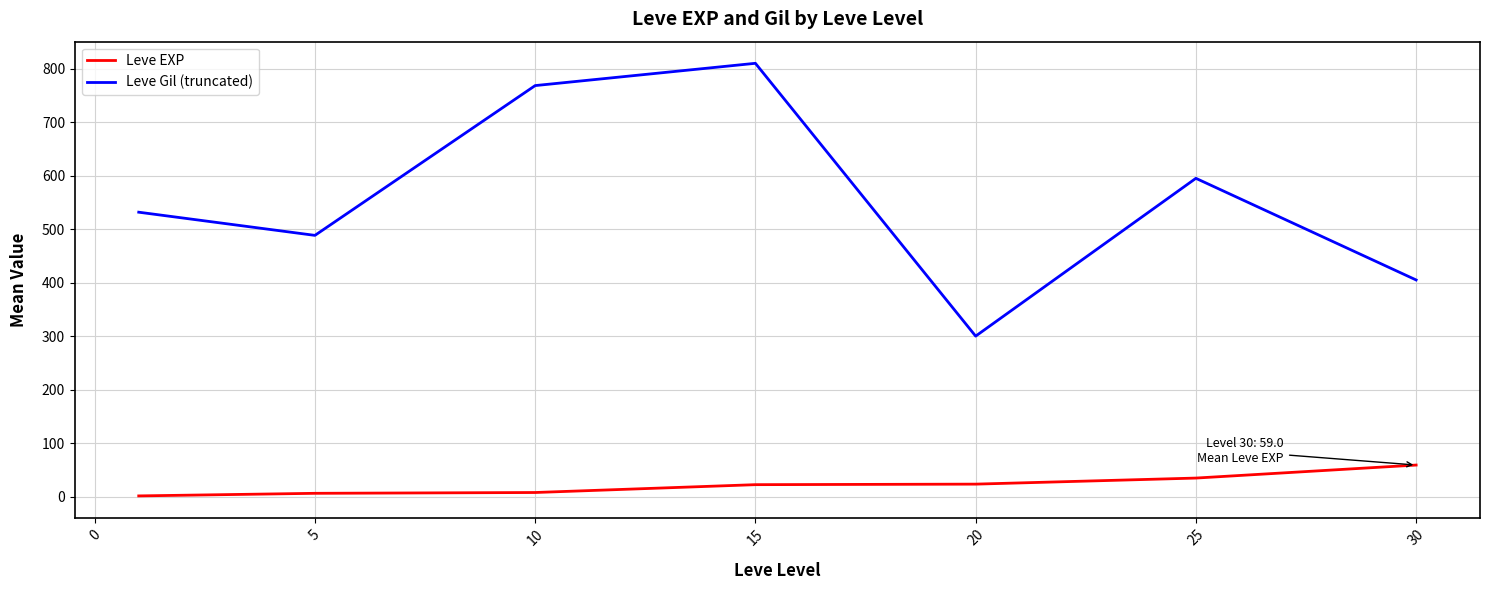

Which series has the largest range (max minus min)?

Leve Gil (truncated)